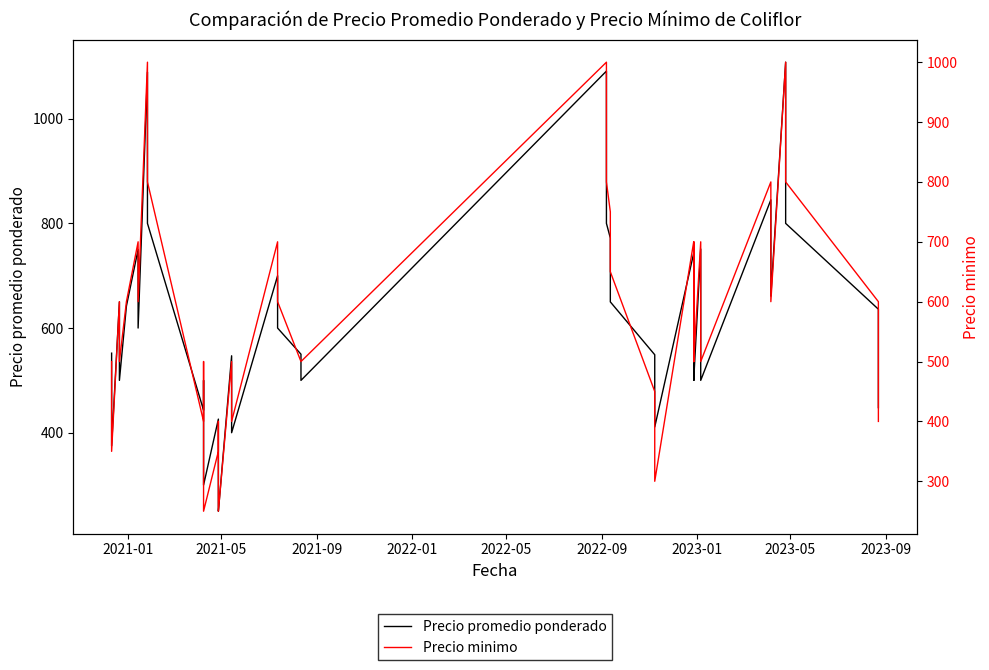

How many data points in Precio promedio ponderado are above 600?

18